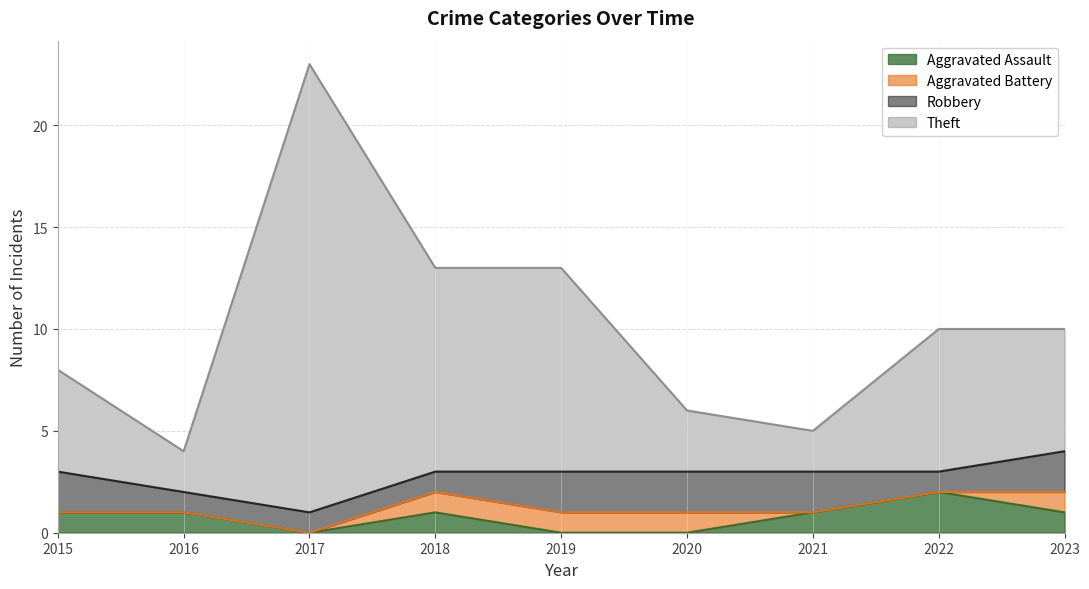

True or false: Theft has a value of 5 at 2023.

False